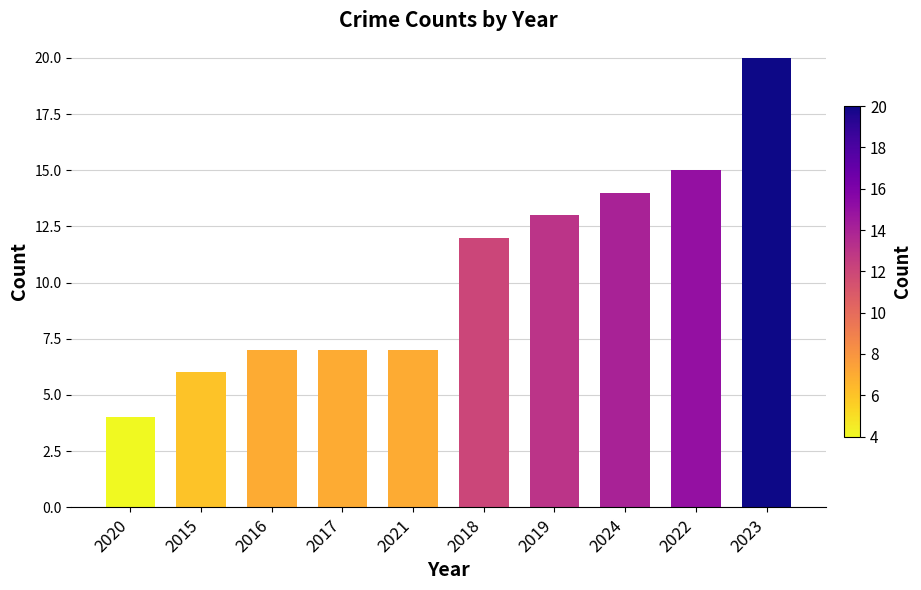

What position from the right is 2015?

9